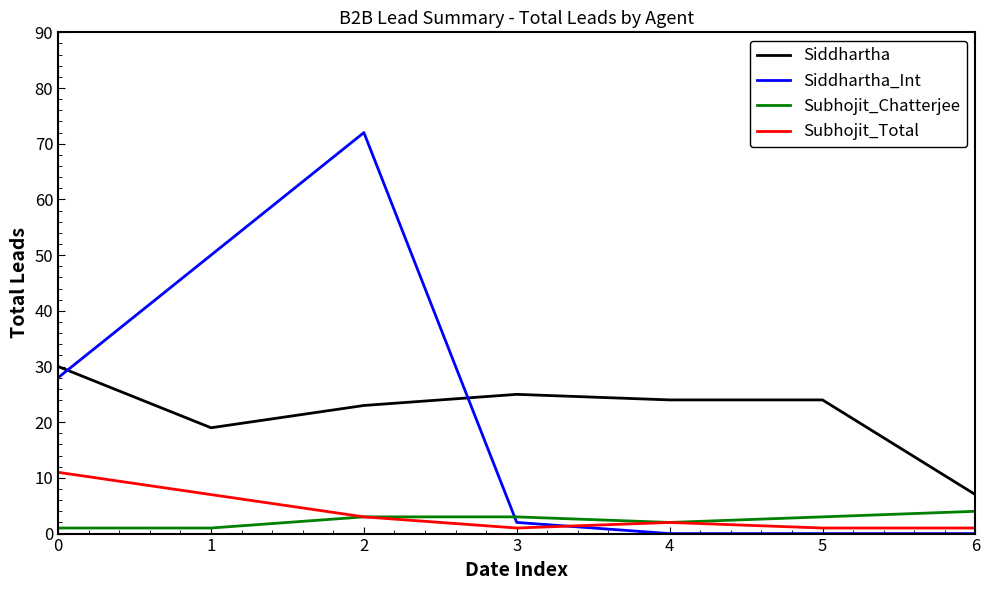

How many distinct data groups are displayed?

4